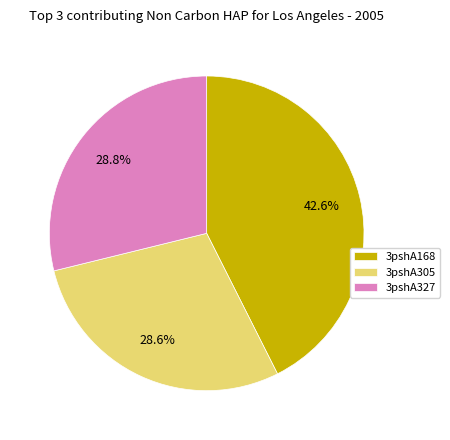

What is the ratio of the value at 3pshA305 to the value at 3pshA327?

1.0